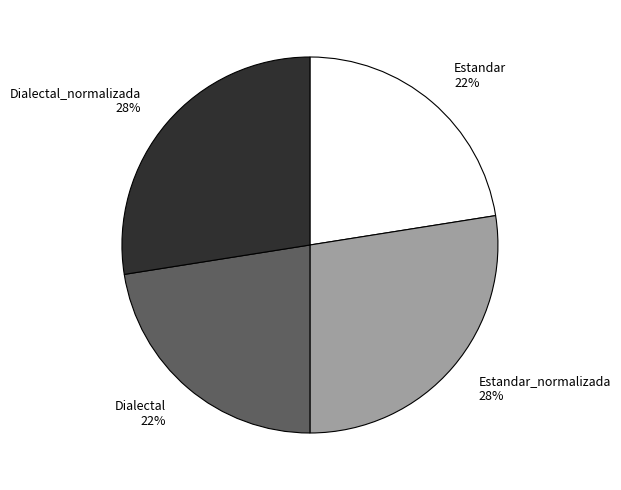

To the nearest percent, what is the average slice percentage?

25%